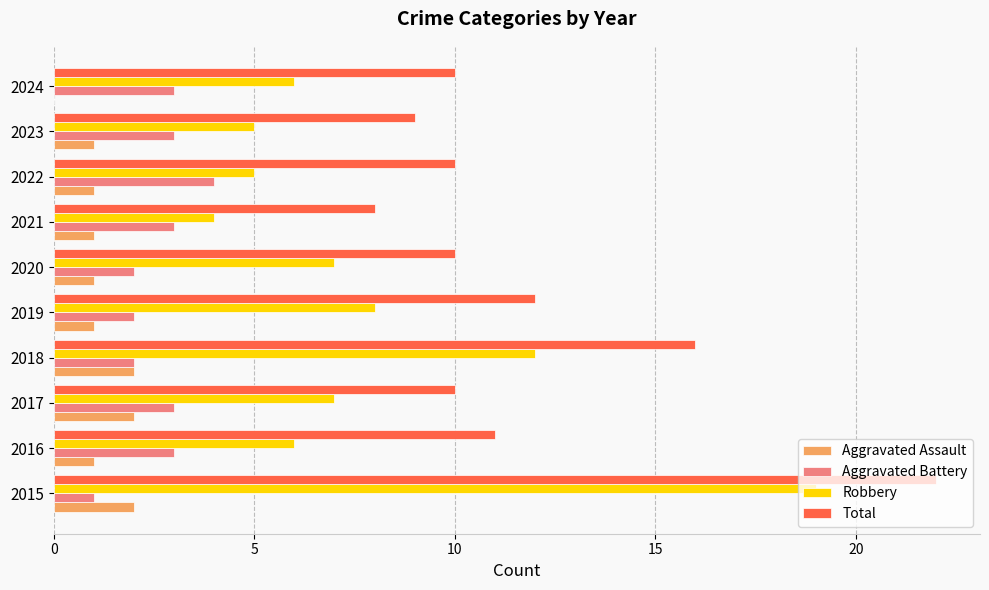

Between 2017 and 2018, which series saw the biggest shift?

Total